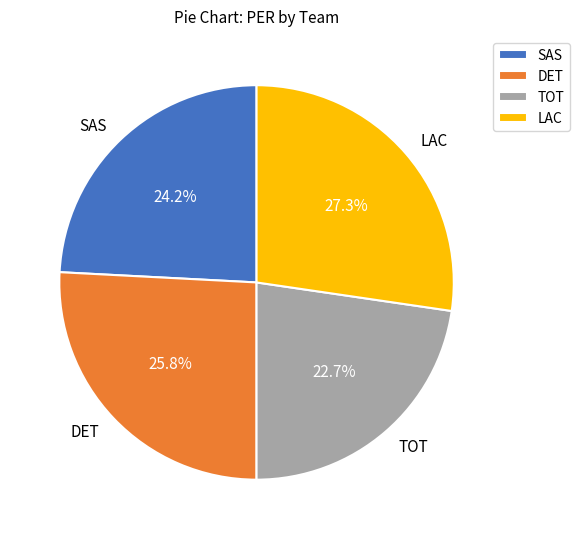

Does any single category account for the majority?

No